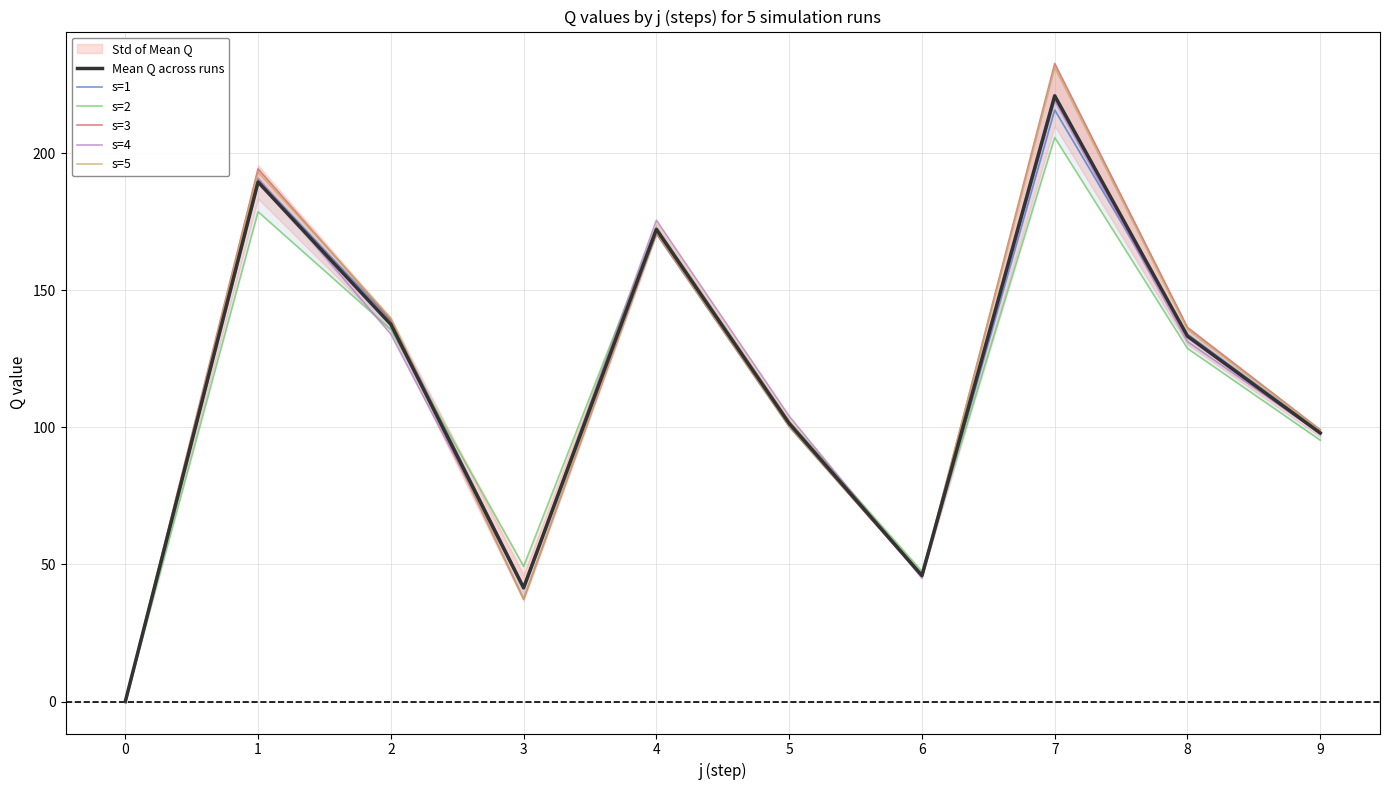

Does the chart display data point markers on the line(s)?

No